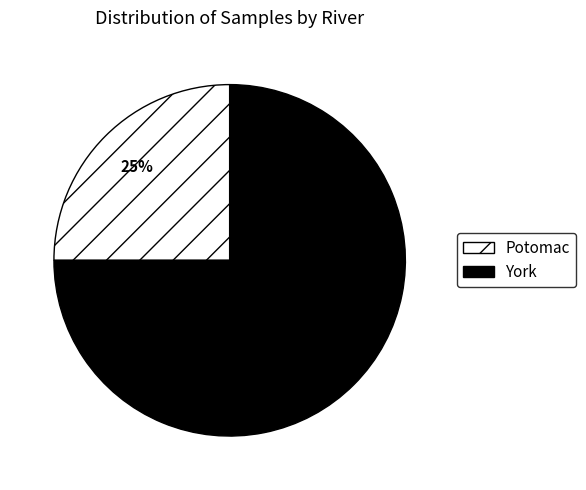

Between York and Potomac, which is larger?

York